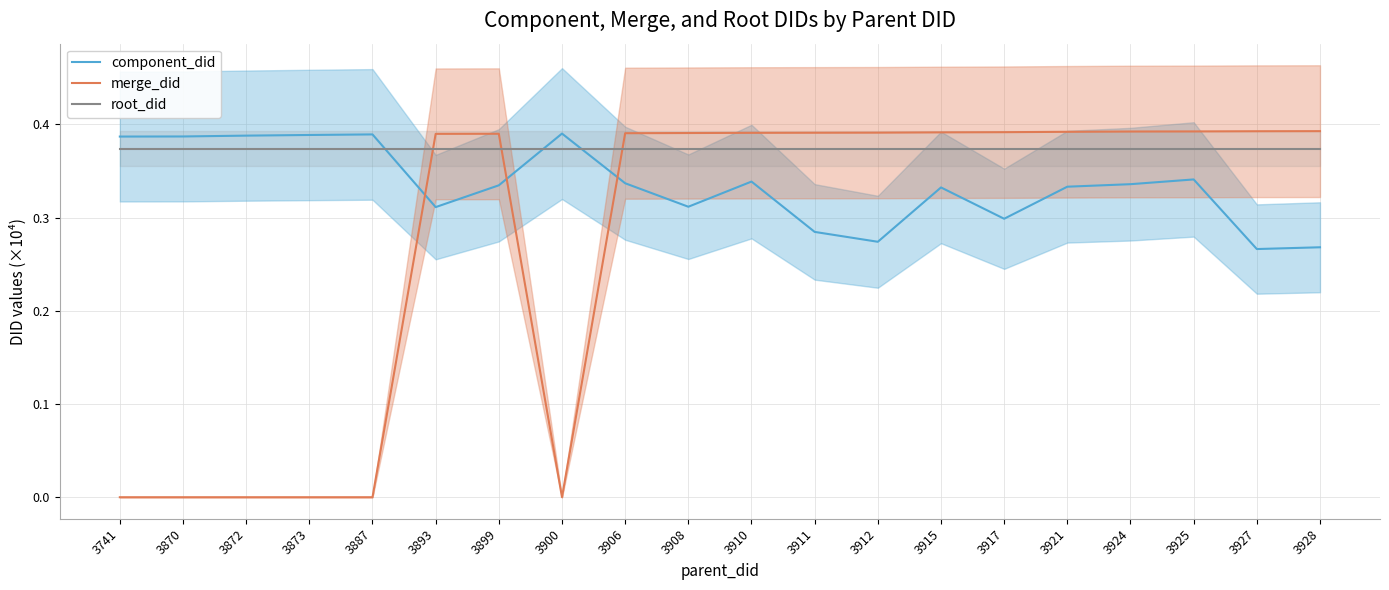

List the series in order of their peak value, highest first.

merge_did, component_did, root_did